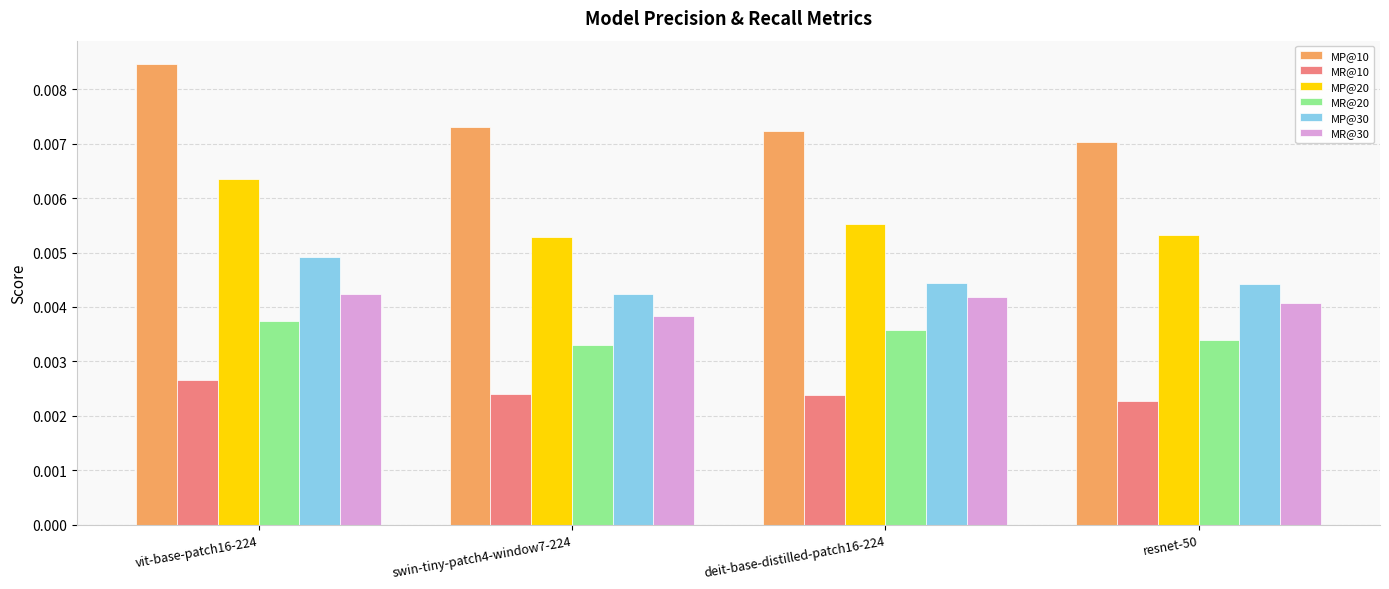

Which series has the largest total across all categories?

MP@10